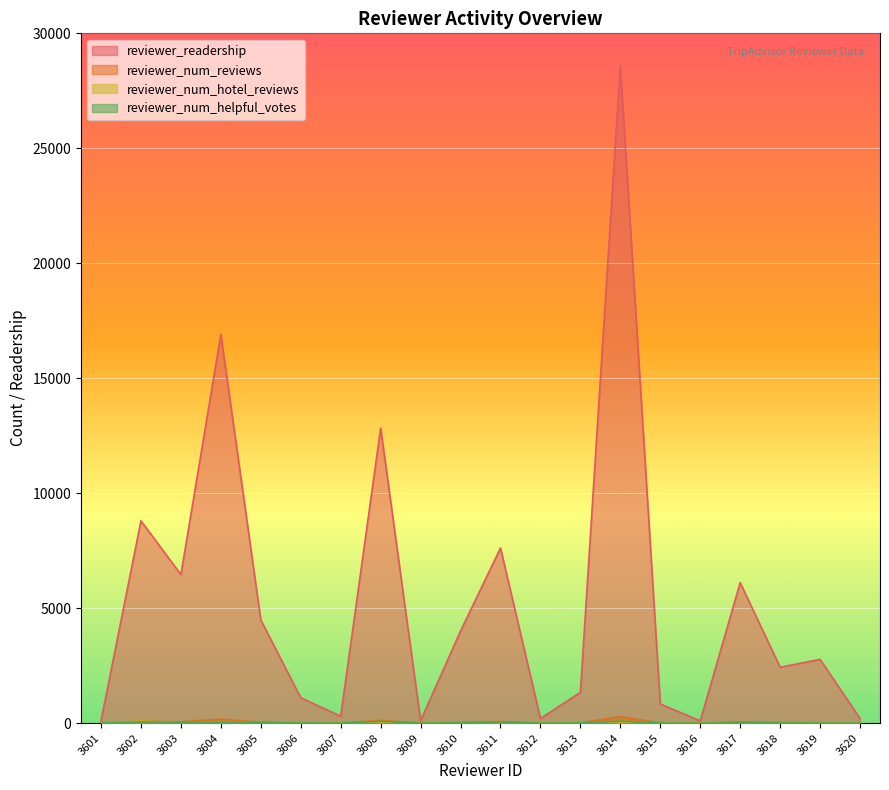

True or false: reviewer_readership and reviewer_num_hotel_reviews cross at least once.

False